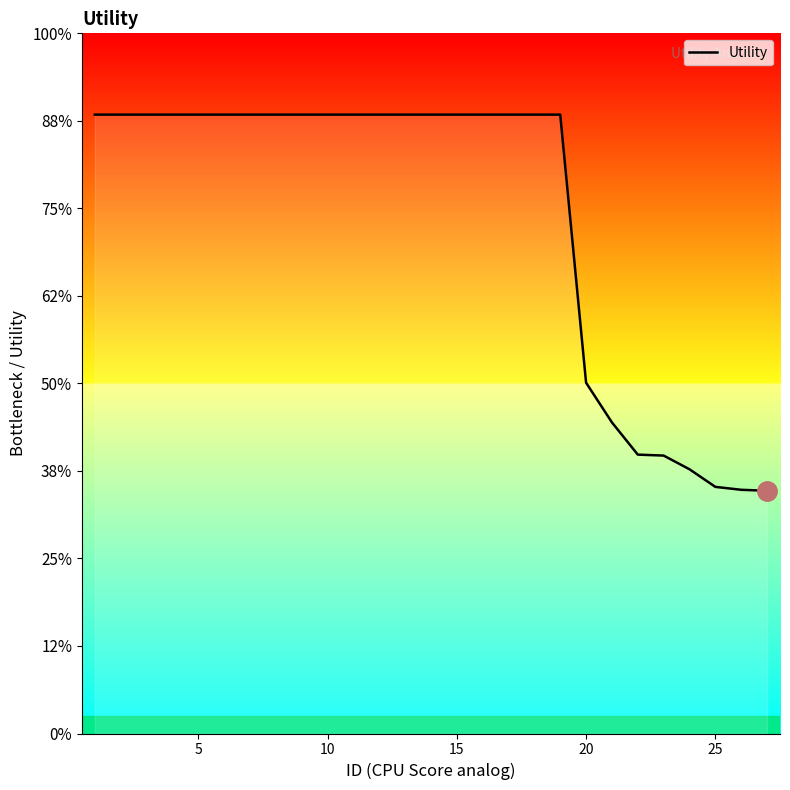

Does the chart display data point markers on the line(s)?

No